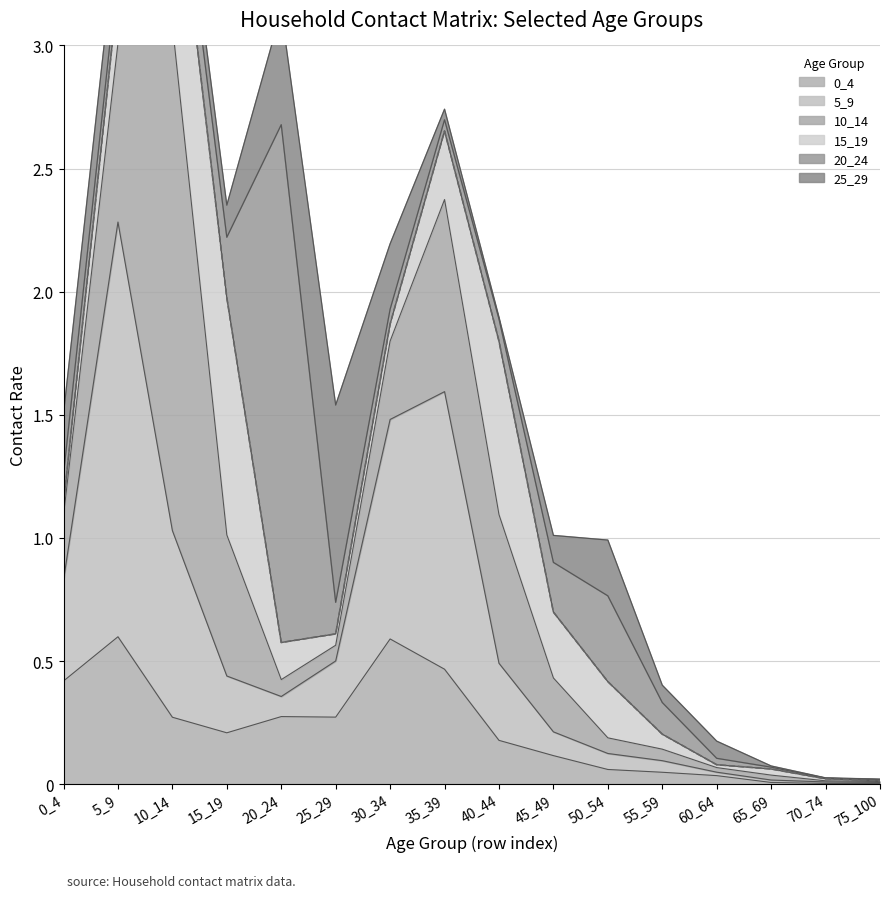

What is the spread (max minus min) of values at 60_64?

0.1